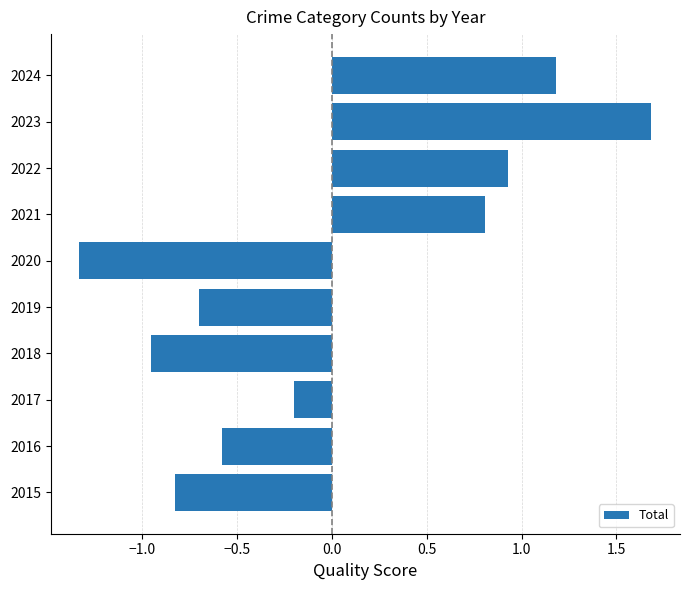

What is the greatest value displayed?

1.7